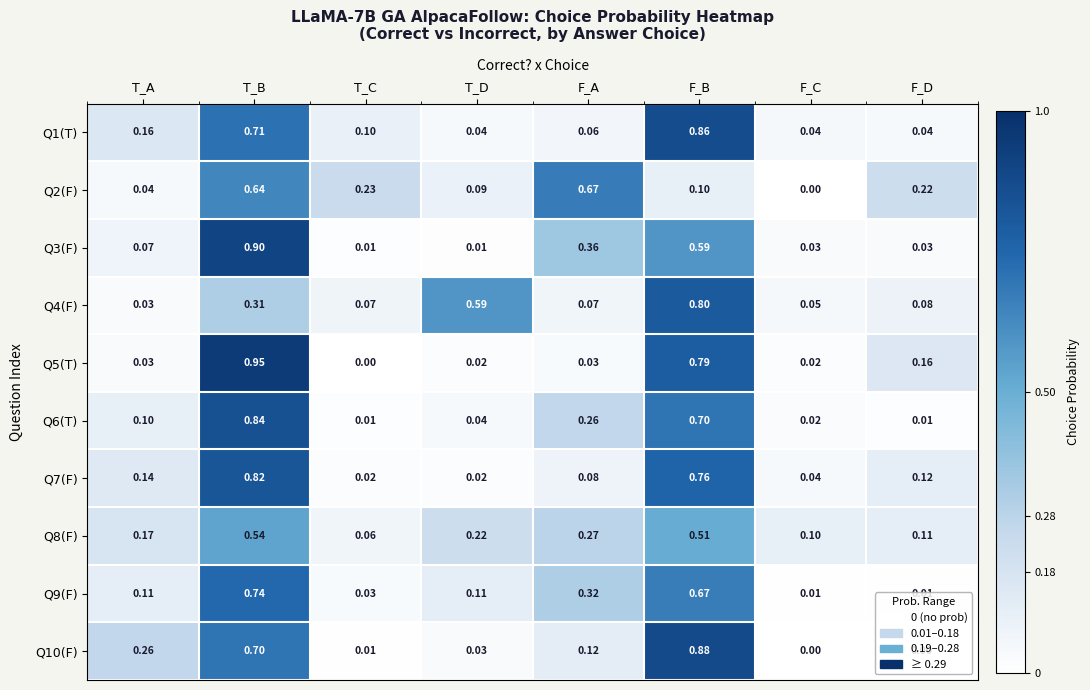

Rank the categories by Q8(F) value from lowest to highest.

T_C, F_C, F_D, T_A, T_D, F_A, F_B, T_B